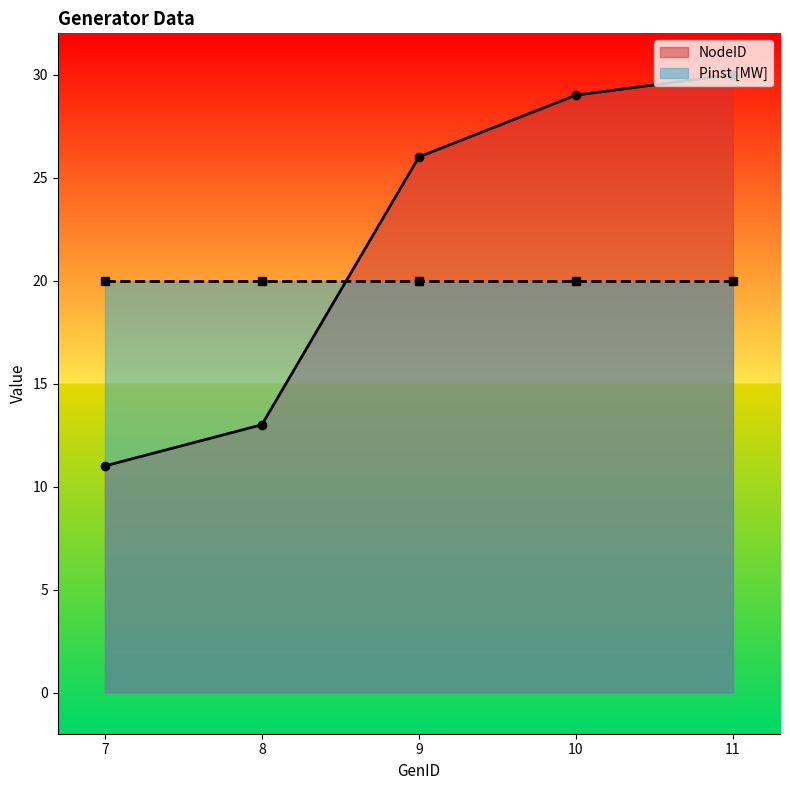

Which has a higher value, 8 or 9?

9